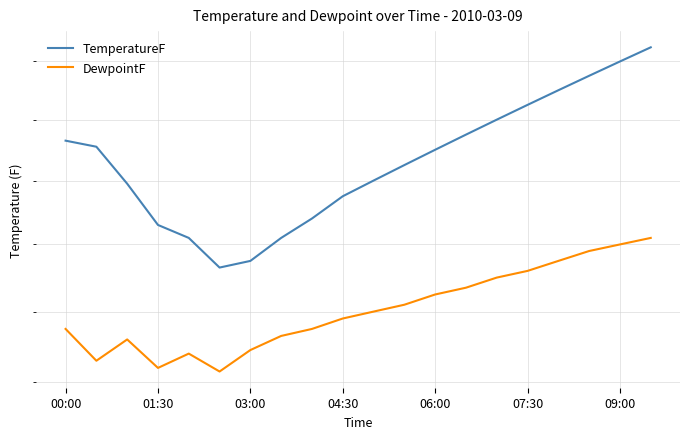

Which series has the widest spread of values?

TemperatureF